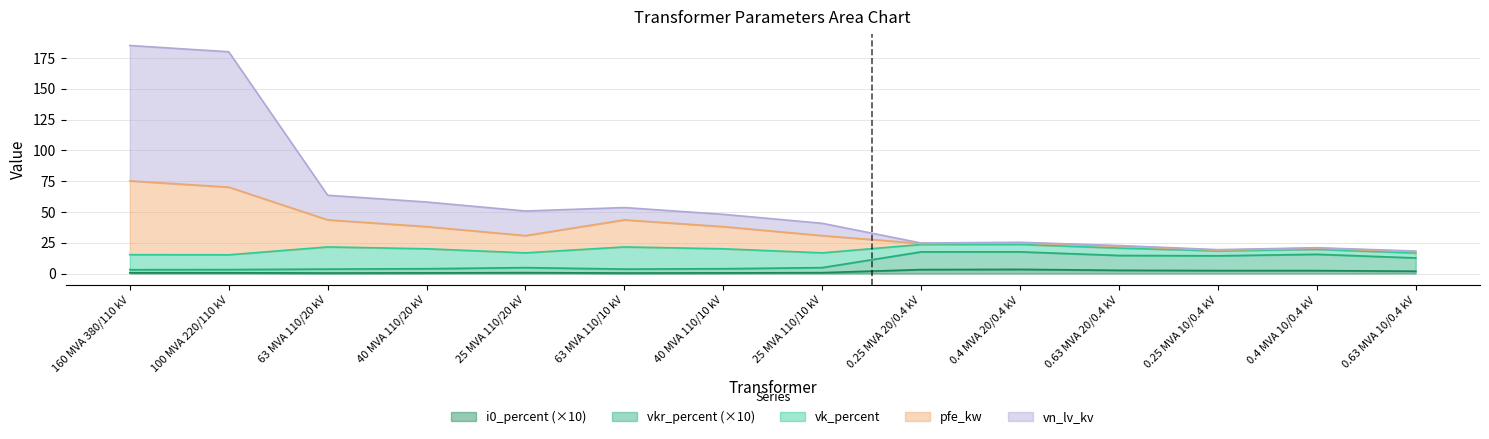

True or false: vn_lv_kv and i0_percent cross at least once.

False